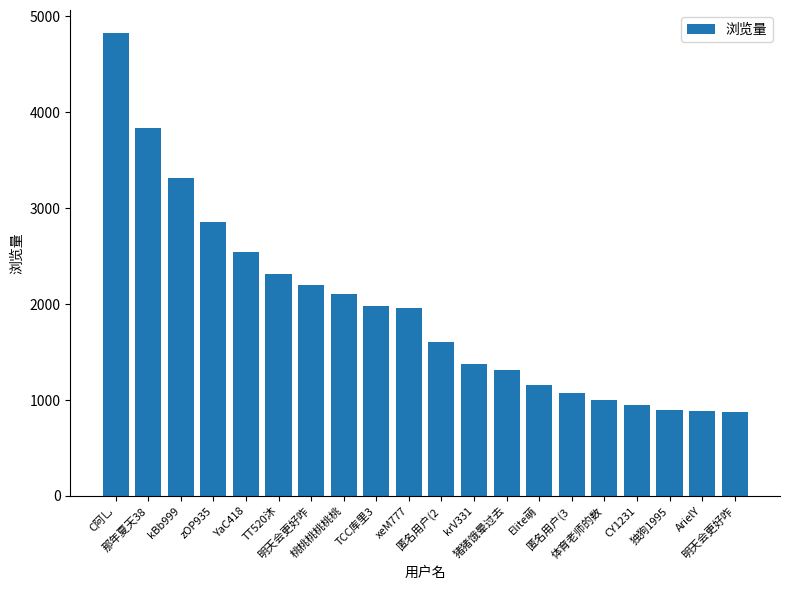

What is the maximum value shown in the chart?

4826